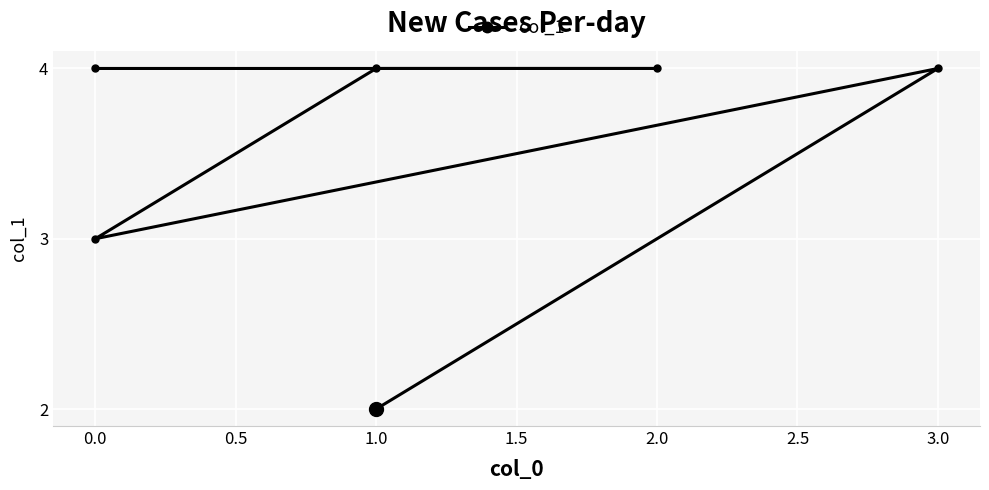

What is the value of the 5th point from the left?

4